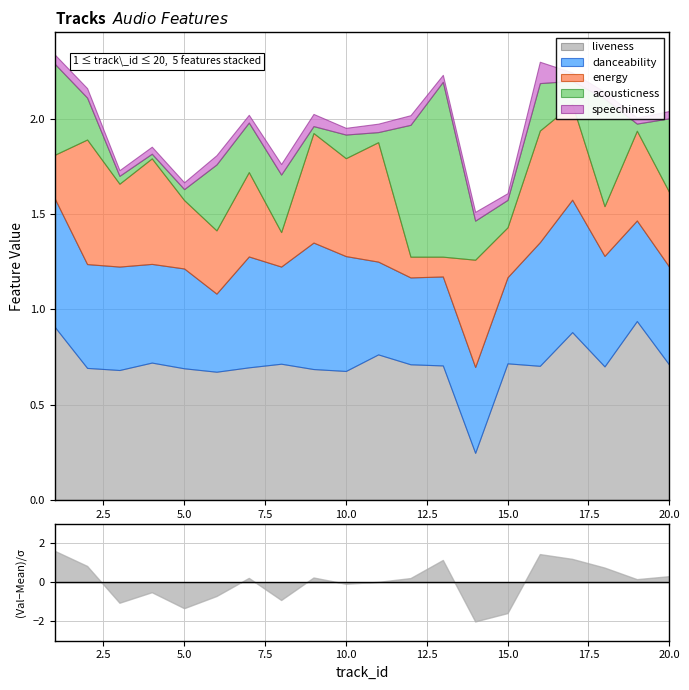

What are all the series names shown in the legend?

acousticness, energy, danceability, speechiness, liveness